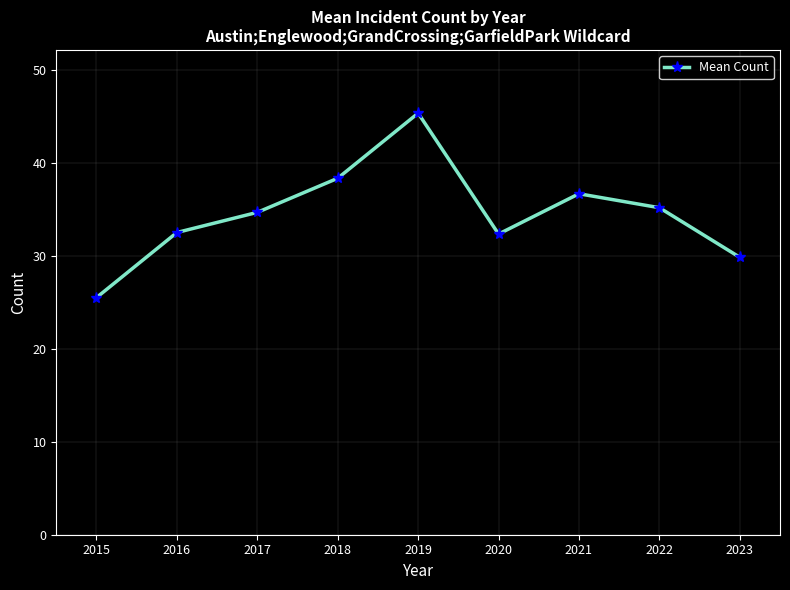

Count the number of categories in the chart.

9